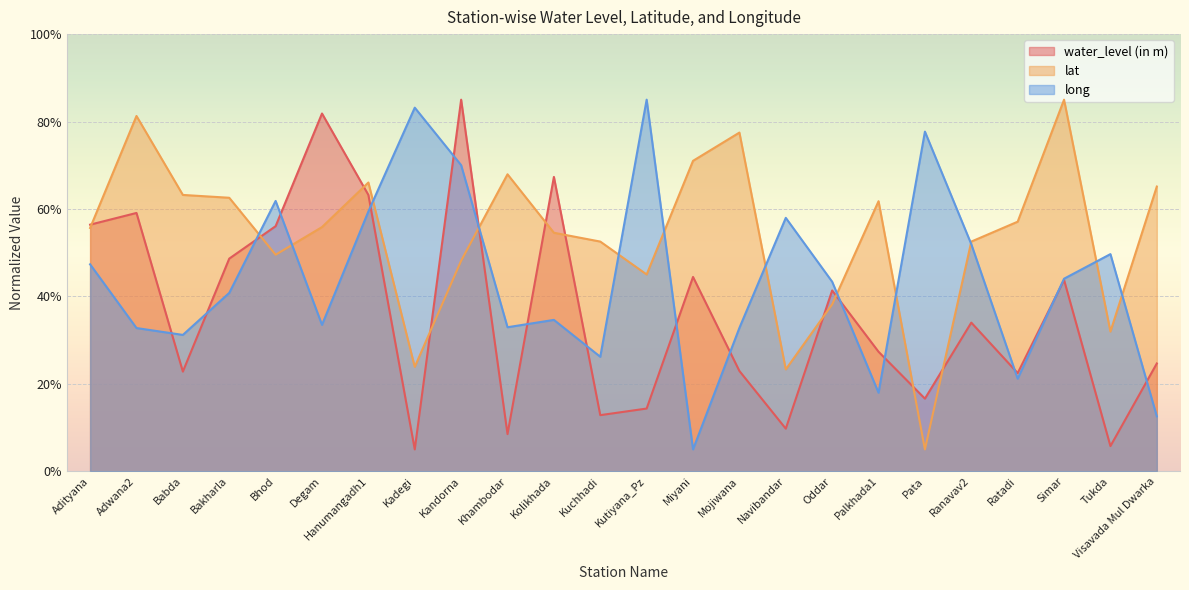

Is it true that long equals 15.7 at Adwana2?

False